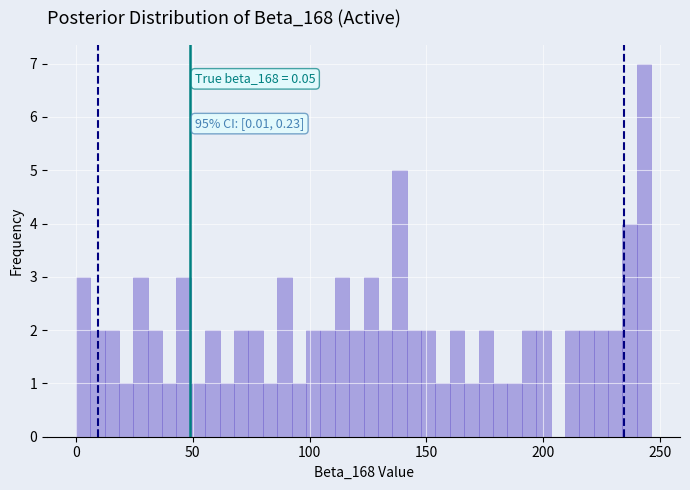

Read against the x-axis, roughly where is the centre of the tallest bar?

245